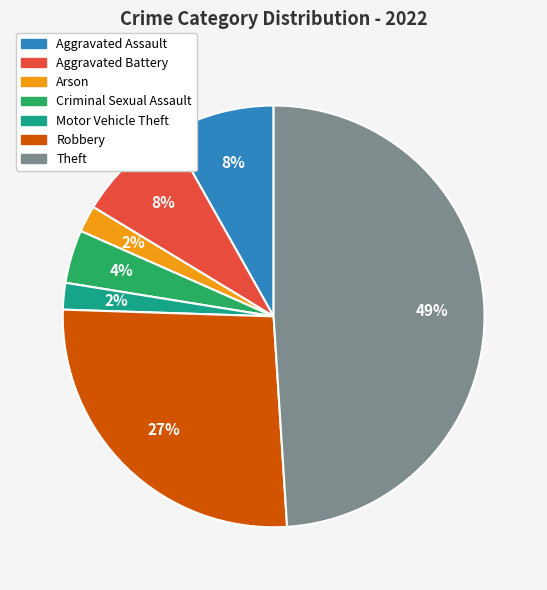

Is it true that Robbery is 21% of the pie?

False